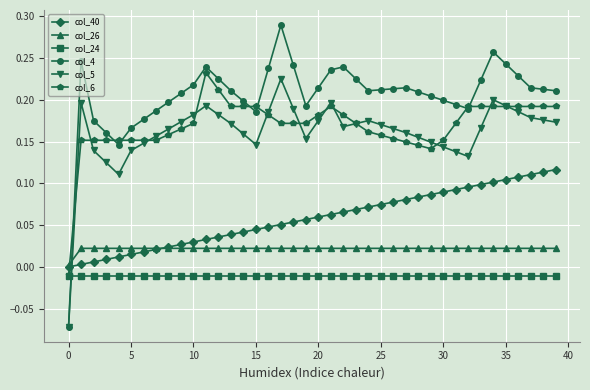

Which series has the widest spread of values?

col_4